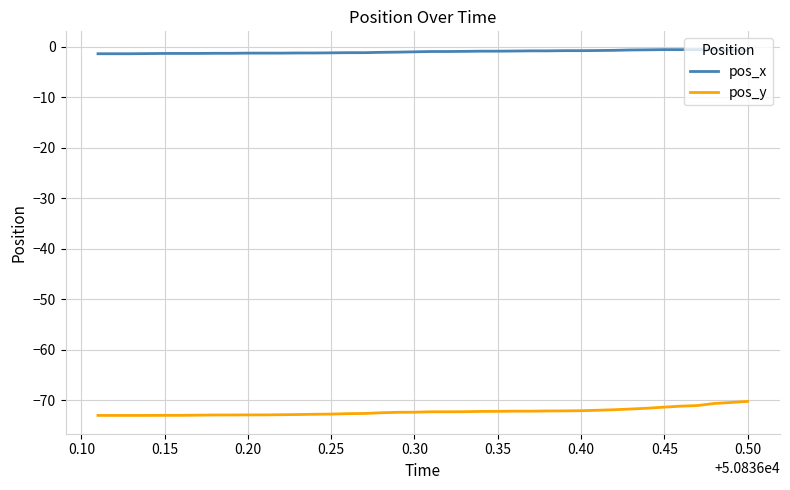

How many lines are shown in the chart?

2